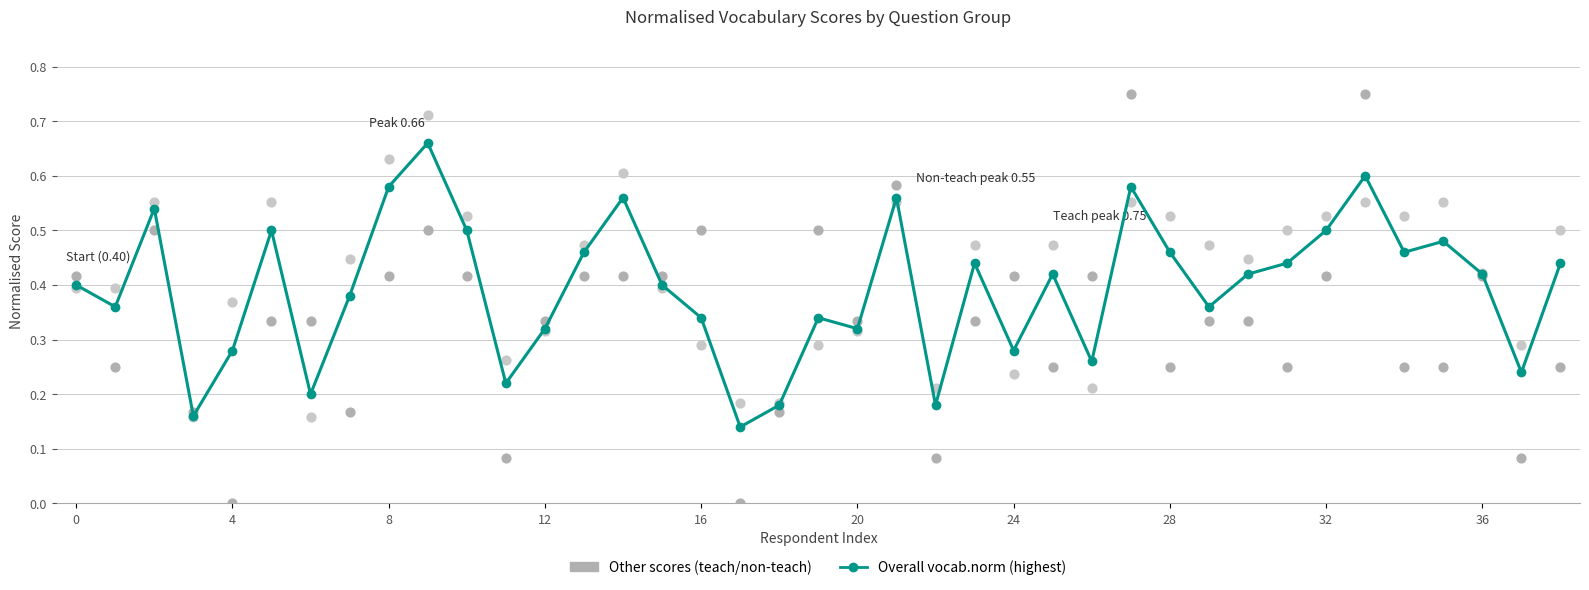

Which series has the widest spread of Y values?

vocab.teach.norm